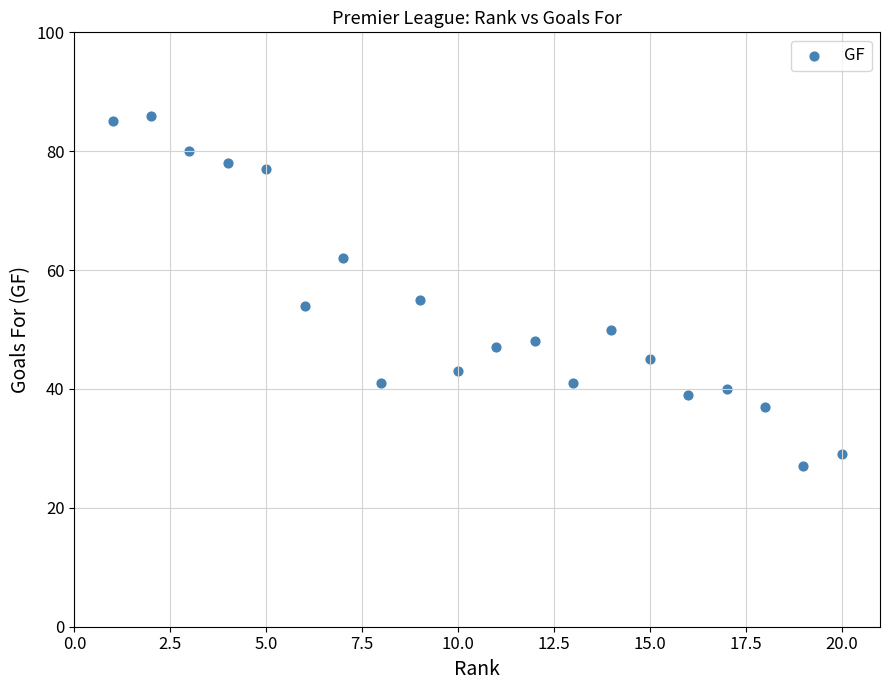

What is the range of Y values (max minus min)?

59